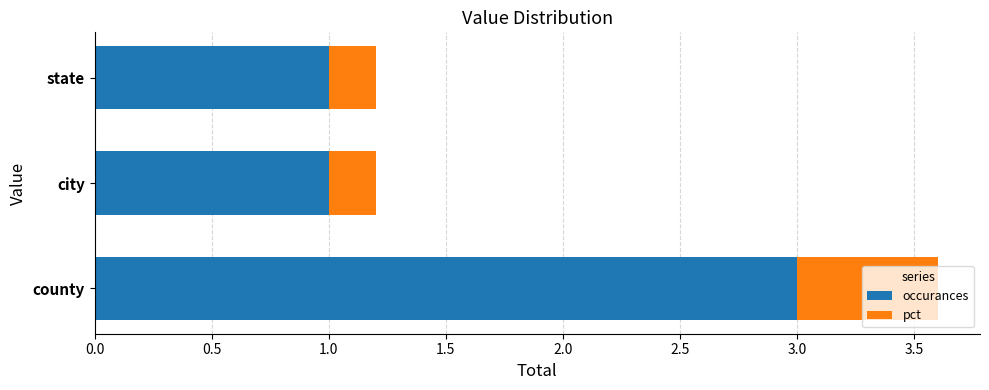

At which category is the sum across all series the highest?

county